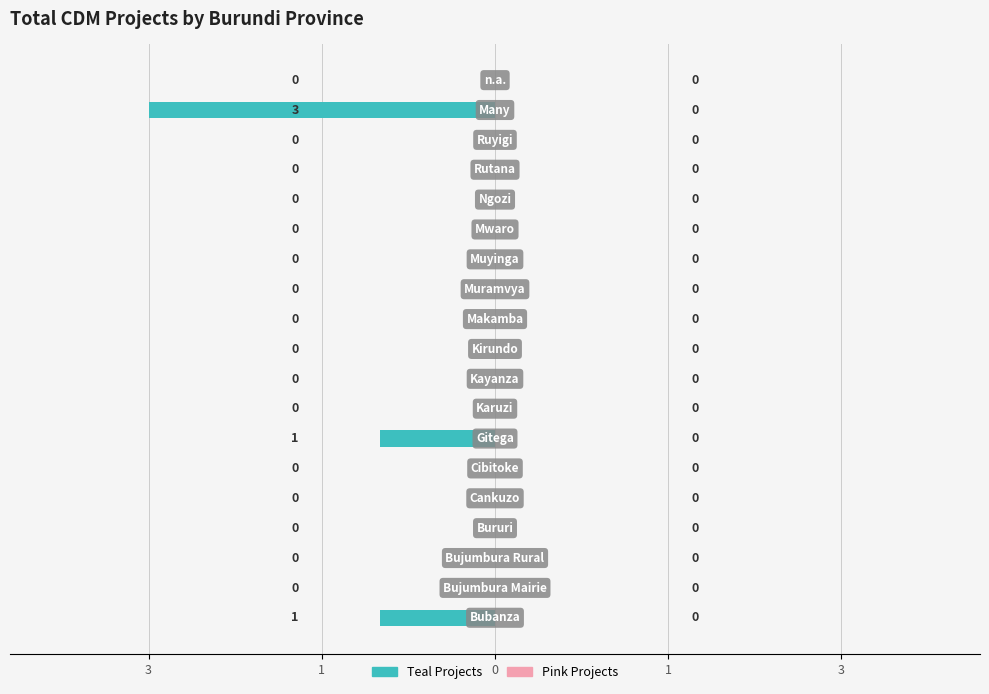

Are the bars horizontal?

Yes